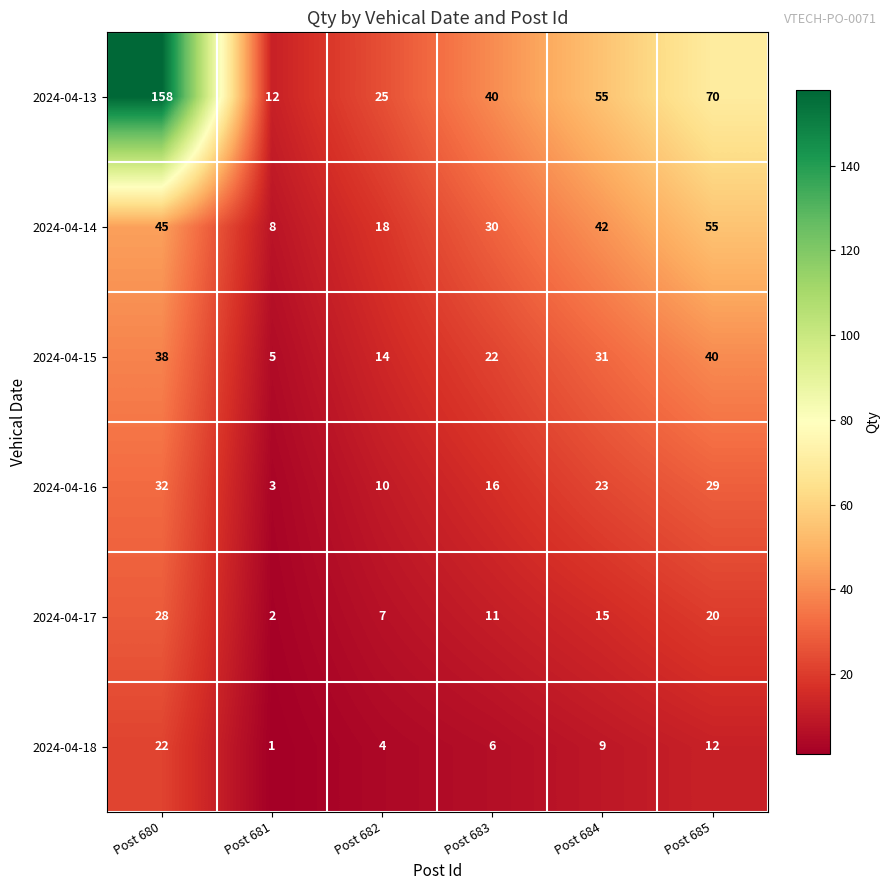

What is the difference between the maximum and second lowest values in the 2024-04-13 series?

133